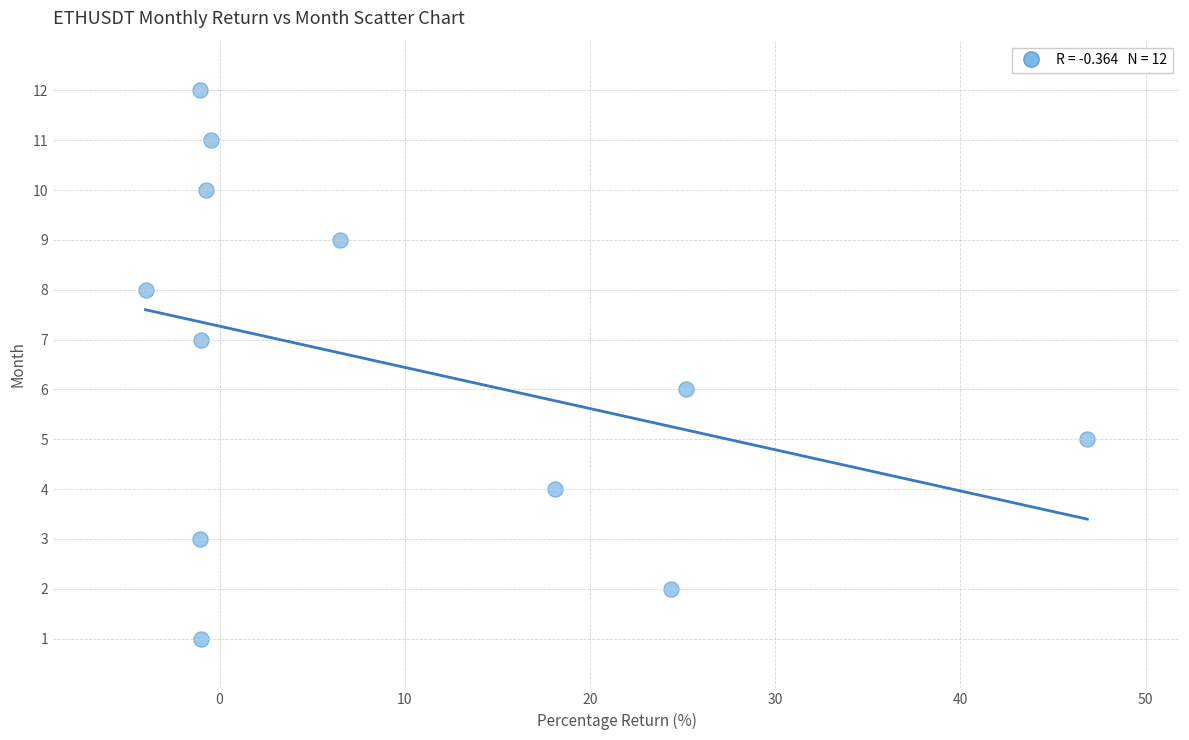

What is the range of Y values (max minus min)?

11